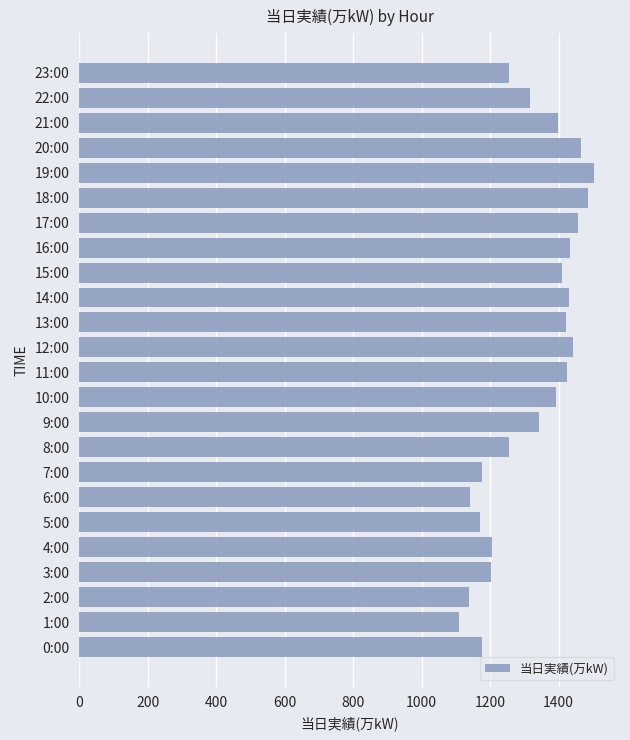

Between 20:00 and 19:00, which is larger?

19:00